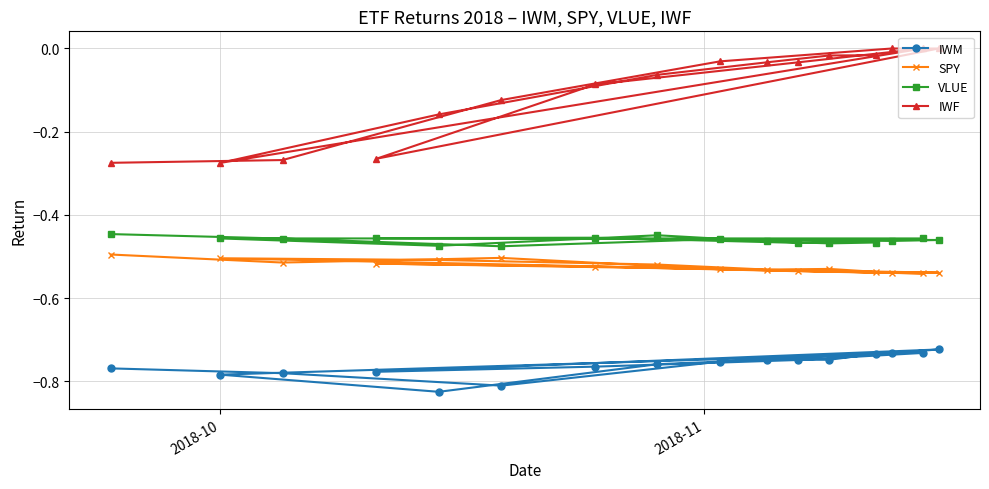

Which series has the largest total across all categories?

IWF